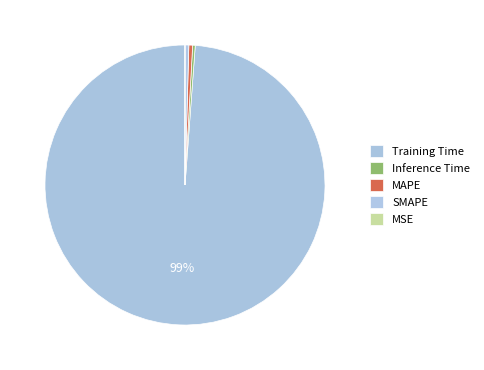

The MAPE slice represents 0% of the pie. True or false?

True